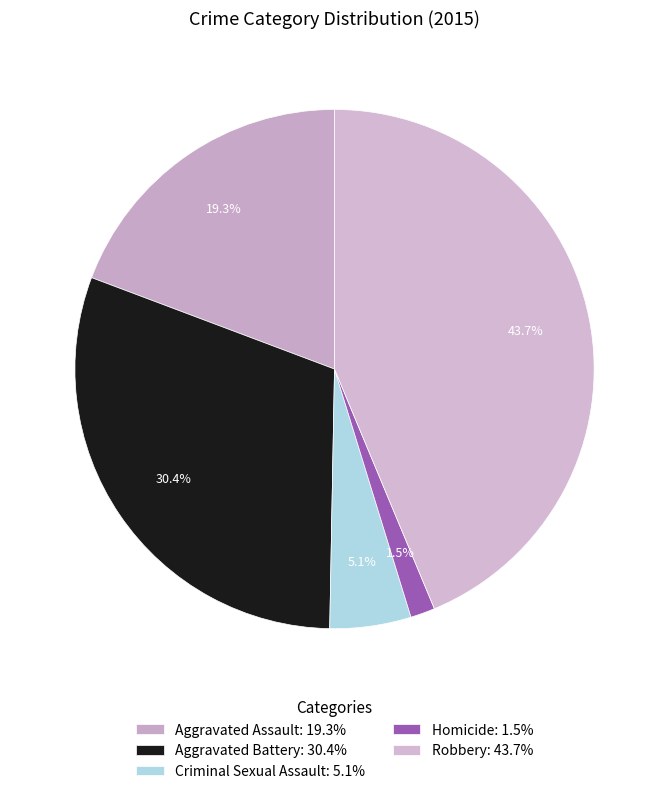

How many segments does this pie chart have?

5